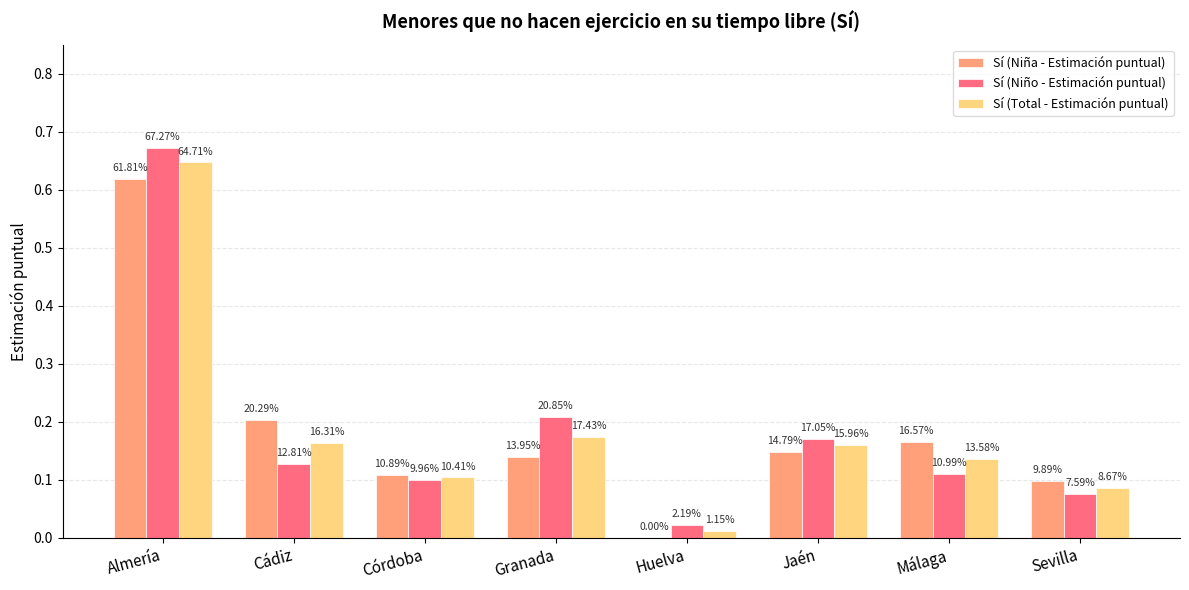

What are all the series names shown in the legend?

Sí (Niña - Estimación puntual), Sí (Niño - Estimación puntual), Sí (Total - Estimación puntual)